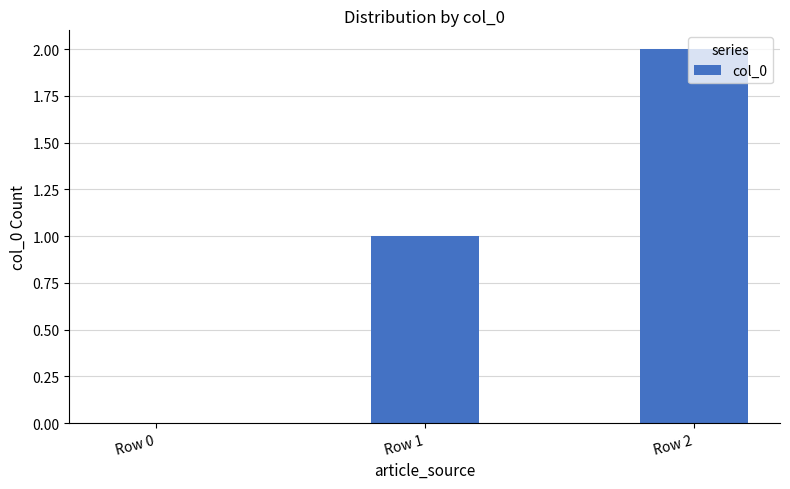

What is the sum of all values?

3